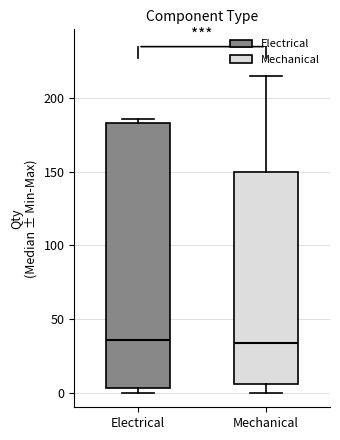

Which box is the tallest, from its lower edge to its upper edge?

Electrical